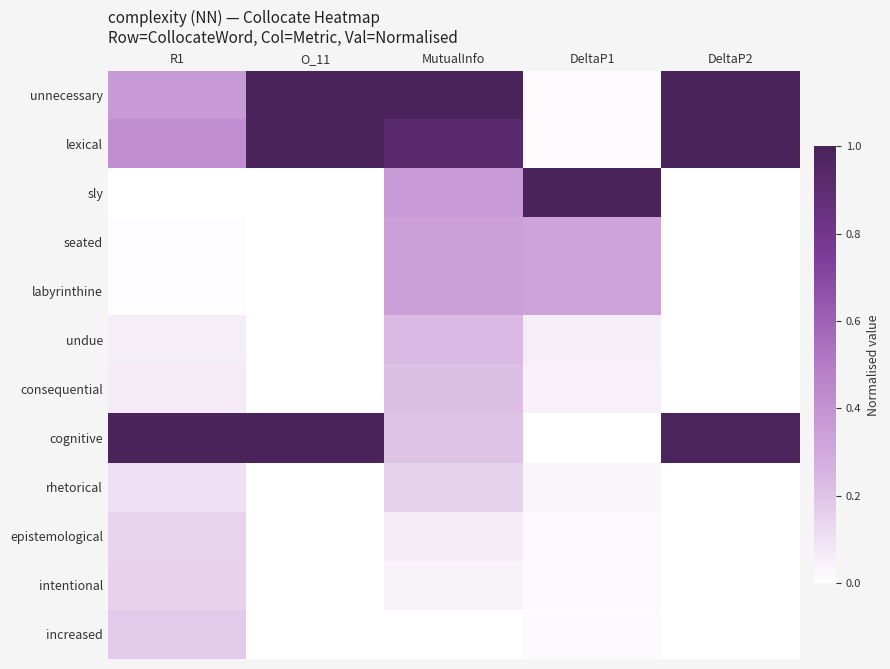

What is the total value across all series at DeltaP1?

1.9